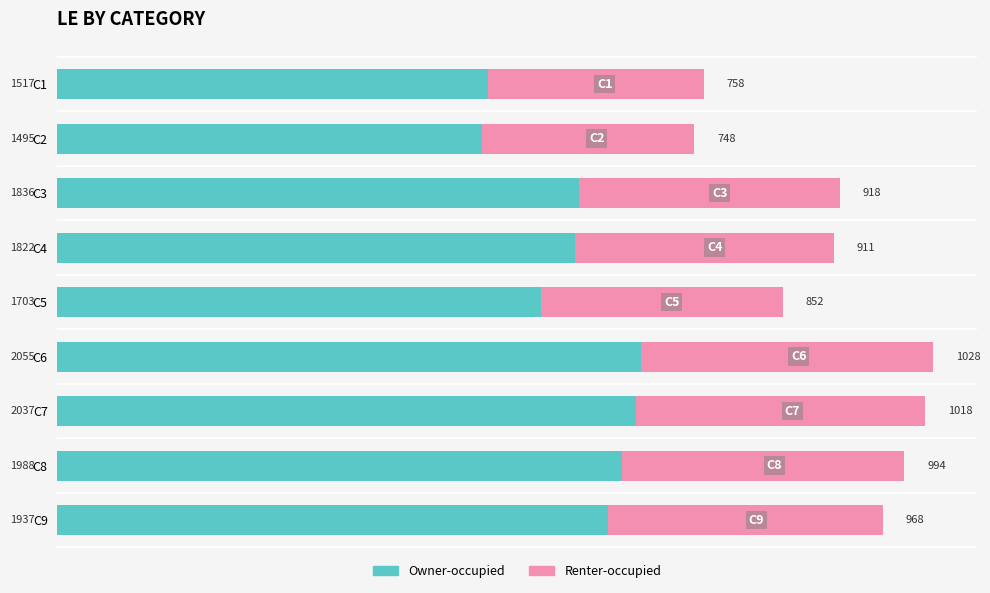

At which label does Owner-occupied reach its minimum?

C2